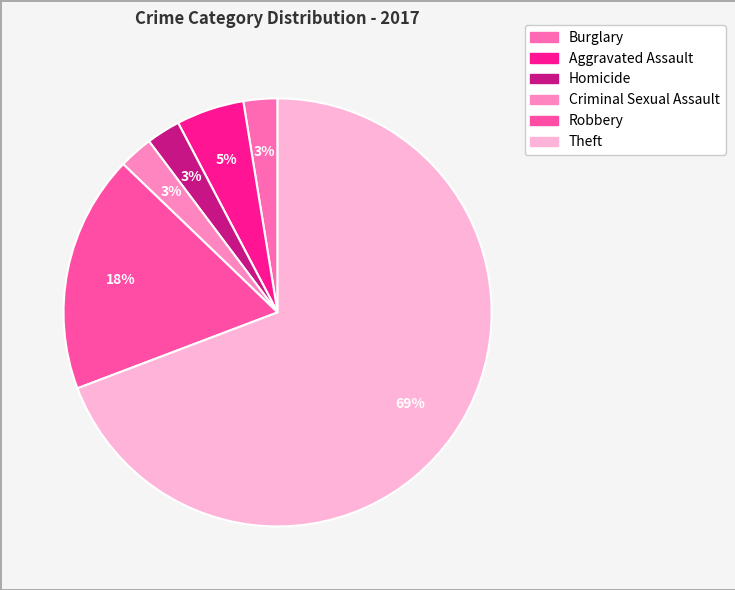

Count the number of slices in the pie.

6